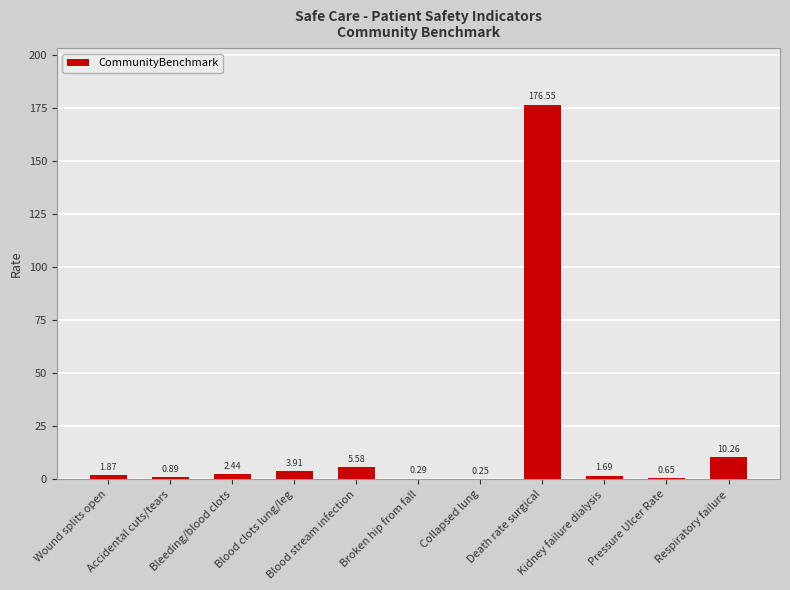

What is the sum of all values?

204.4